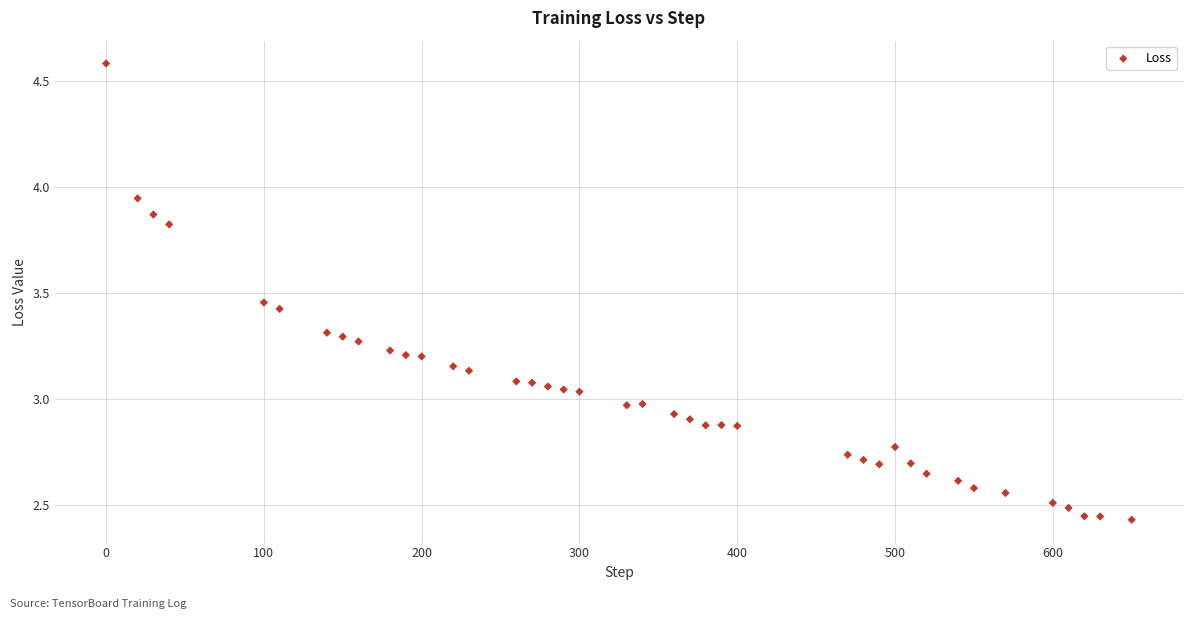

What is the range of Y values (max minus min)?

2.2